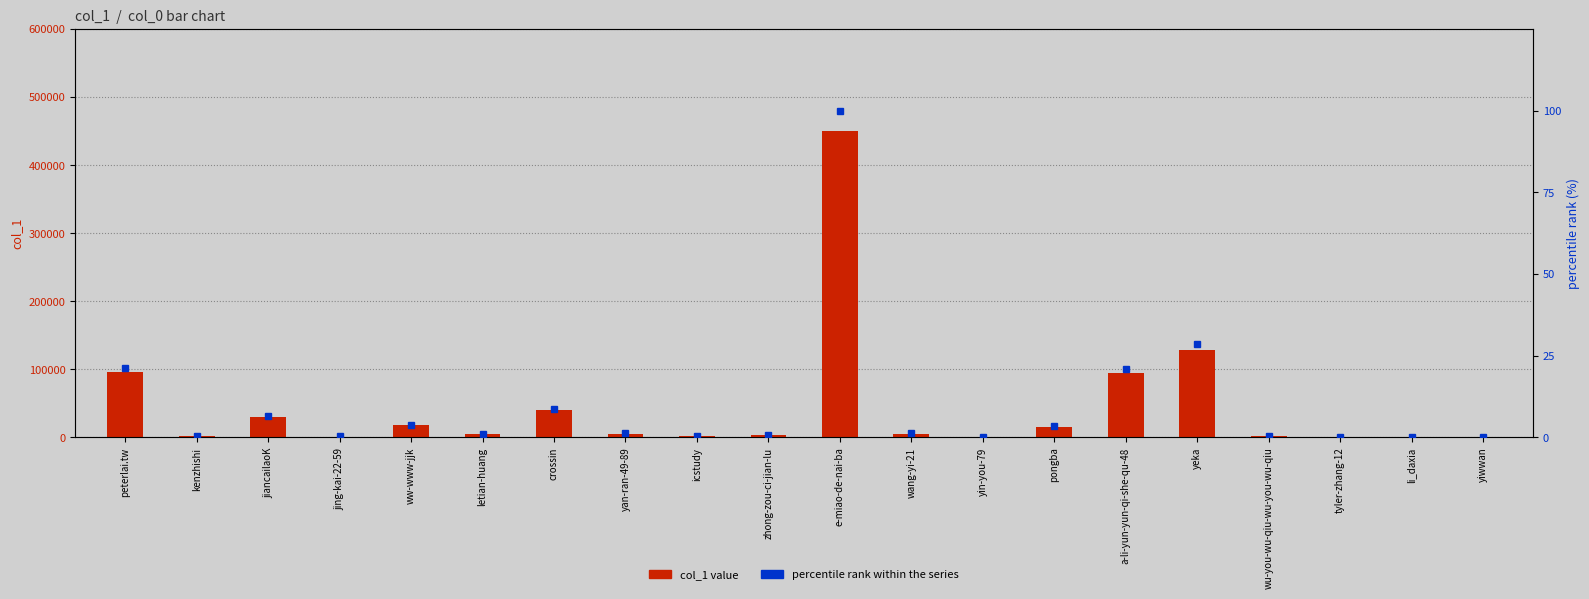

Reading left to right, what are all the values shown in this chart?

col_1 value: 95550.0	1396.0	29252.0	1318.0	17532.0	4395.0	39516.0	5482.0	1364.0	3005.0	449768.0	5536.0	1.0	15532.0	94430.0	128658.0	1793.0	8.0	400.0	771.0
percentile rank within the series: 21.2	0.3	6.5	0.3	3.9	1.0	8.8	1.2	0.3	0.7	100.0	1.2	0.0	3.5	21.0	28.6	0.4	0.0	0.1	0.2